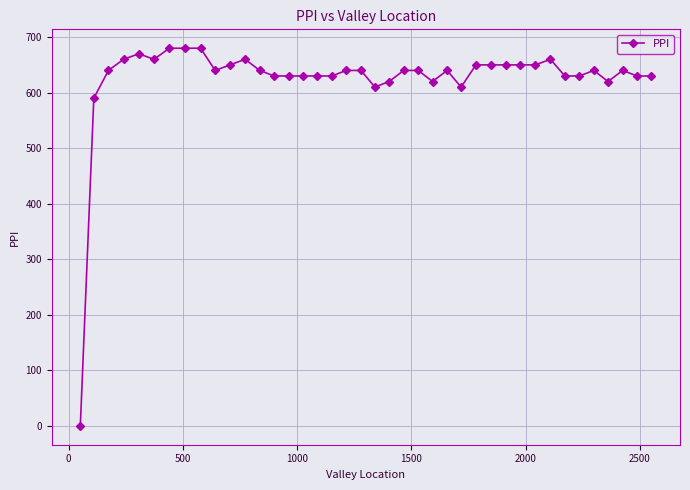

What is the value of the 10th point from the left?

640